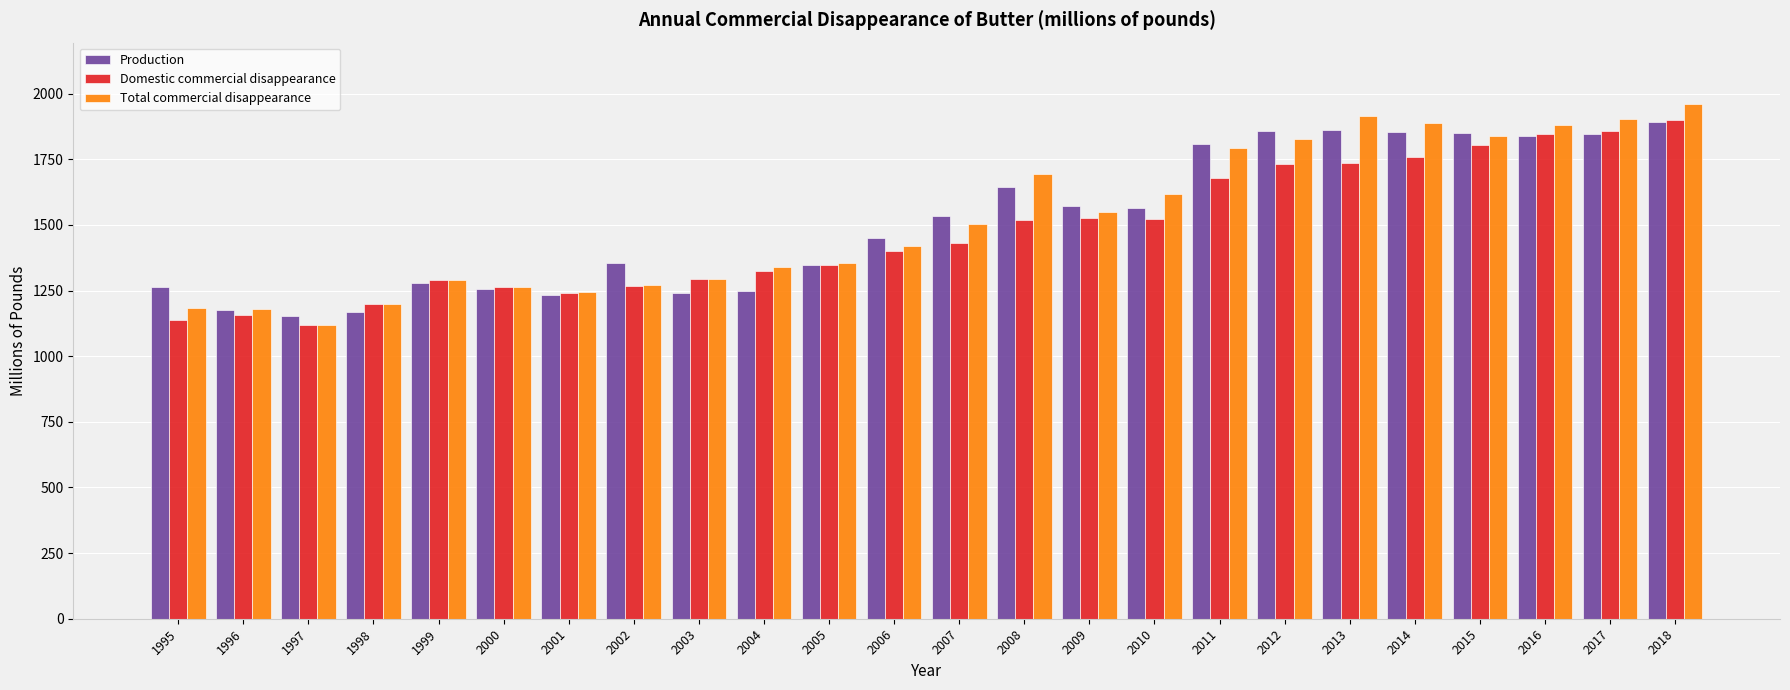

At how many categories does at least one series exceed 1771?

8